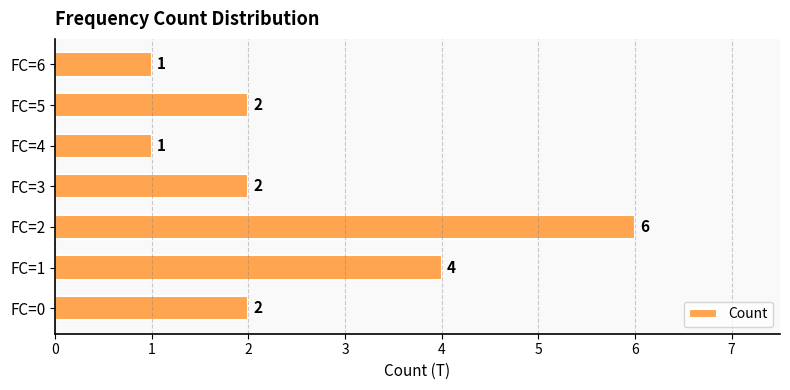

Are the bars horizontal?

Yes